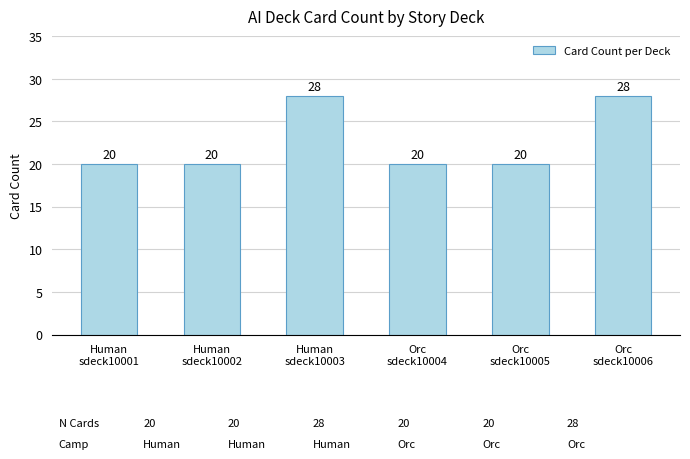

What is the ratio of the value at Human
sdeck10002 to the value at Orc
sdeck10004?

1.0